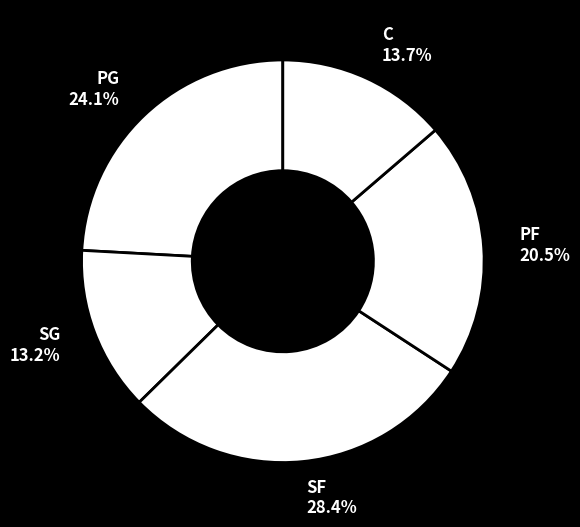

True or false: C accounts for 23% of the total.

False